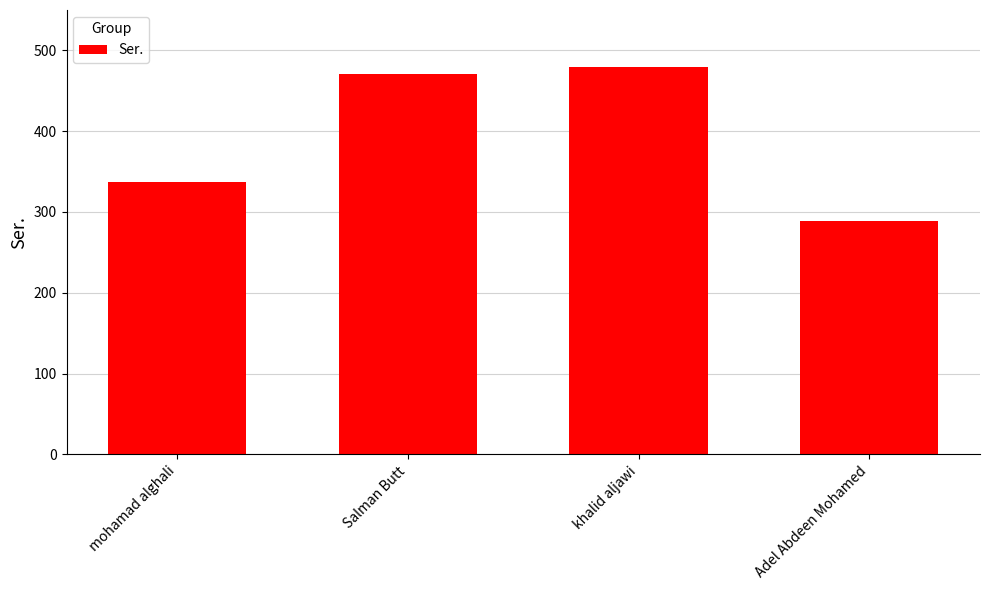

True or false: the data shows 471 at Salman Butt.

True